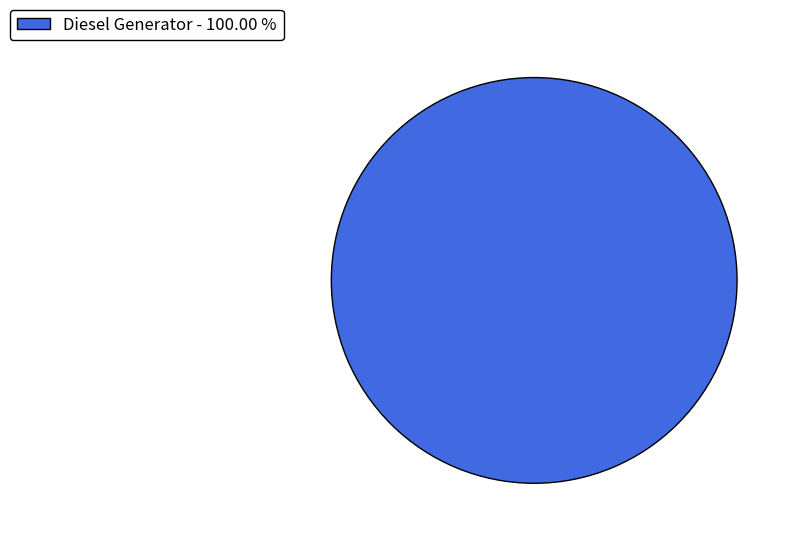

Count the number of slices in the pie.

1